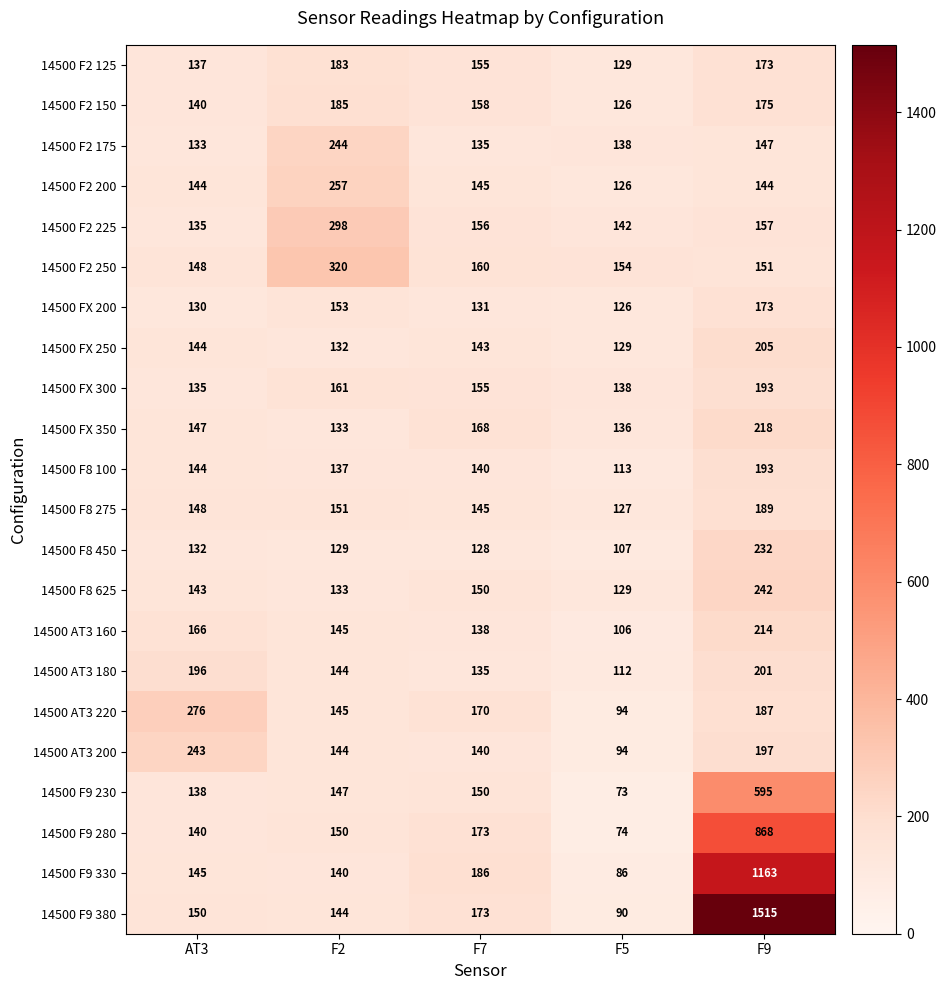

List the labels in order of 14500 AT3 220 value, largest first.

AT3, F9, F7, F2, F5